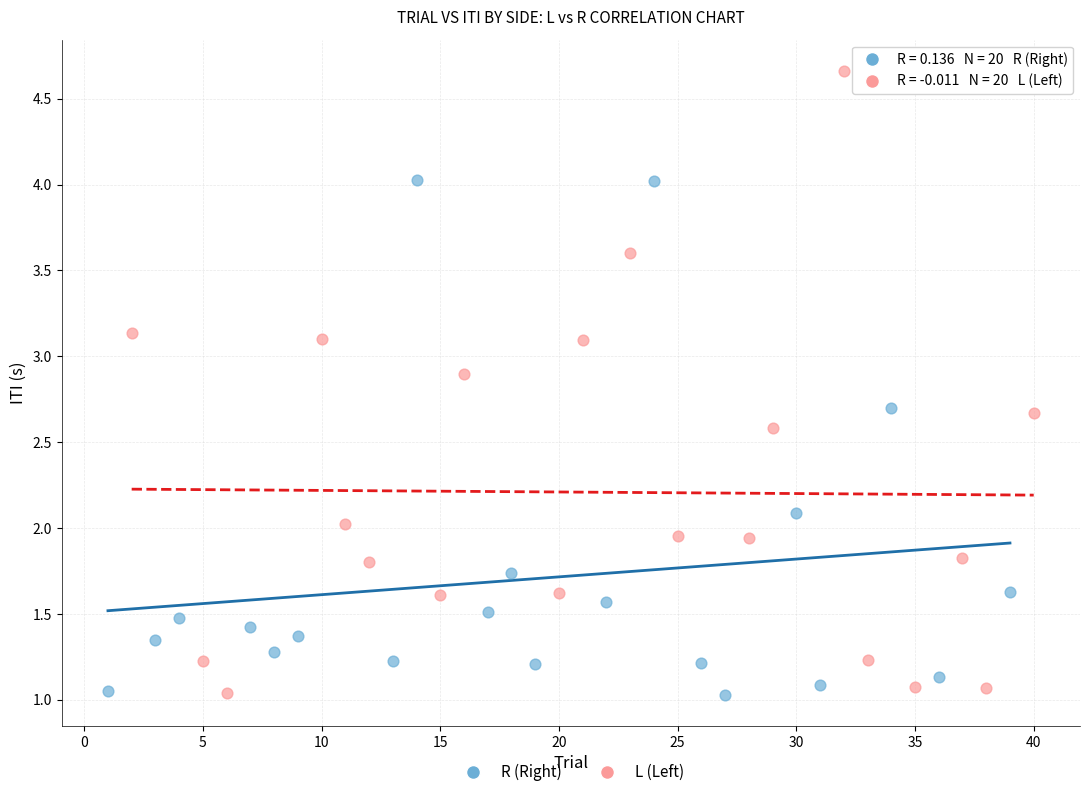

Which series reaches the maximum Y coordinate?

L (Left)